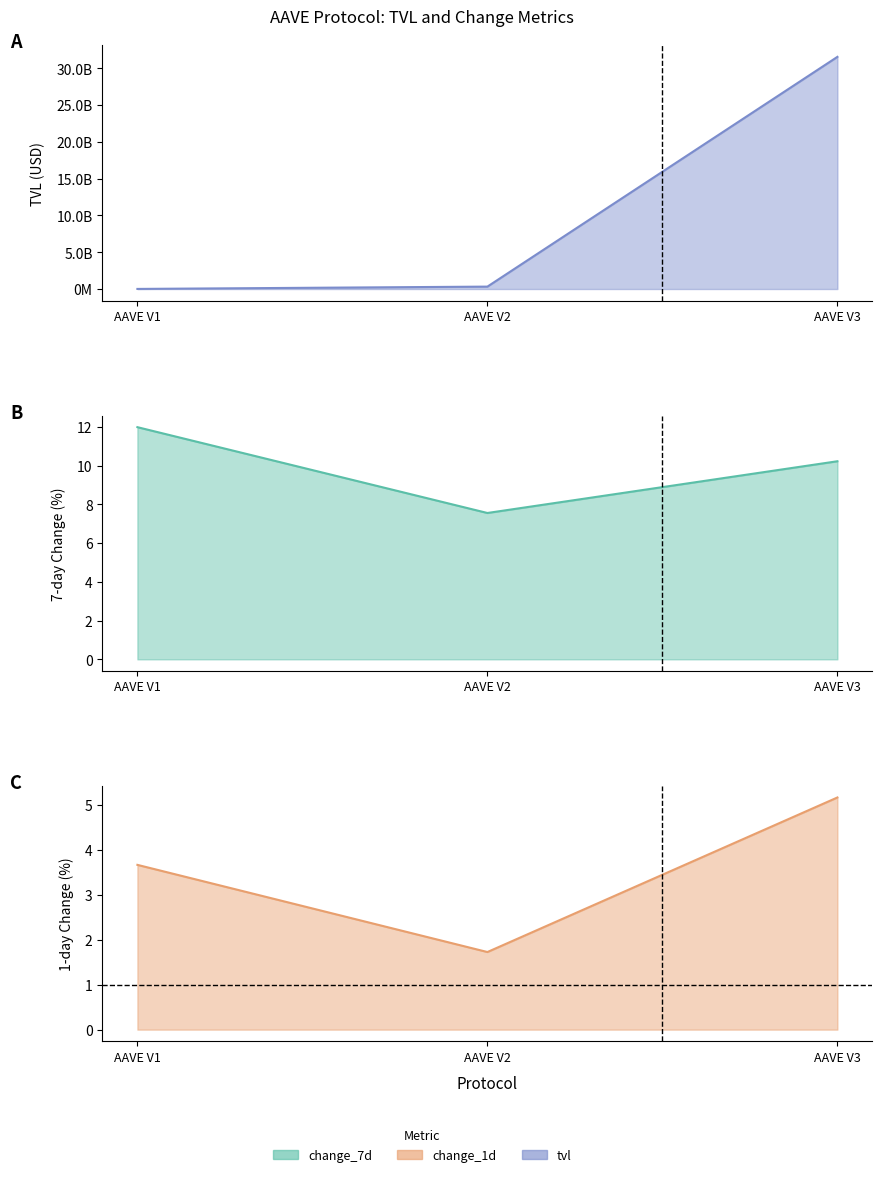

How many distinct data groups are displayed?

3